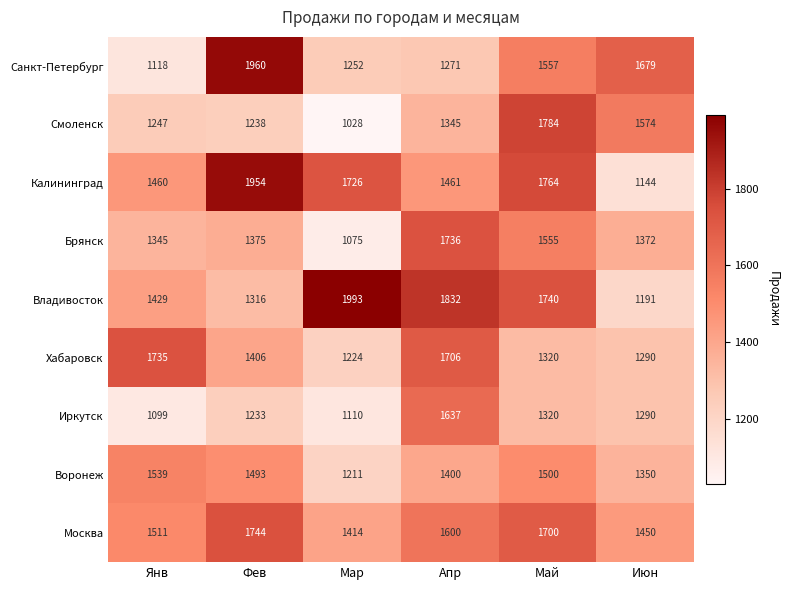

Is it true that Воронеж equals 2012 at Мар?

False